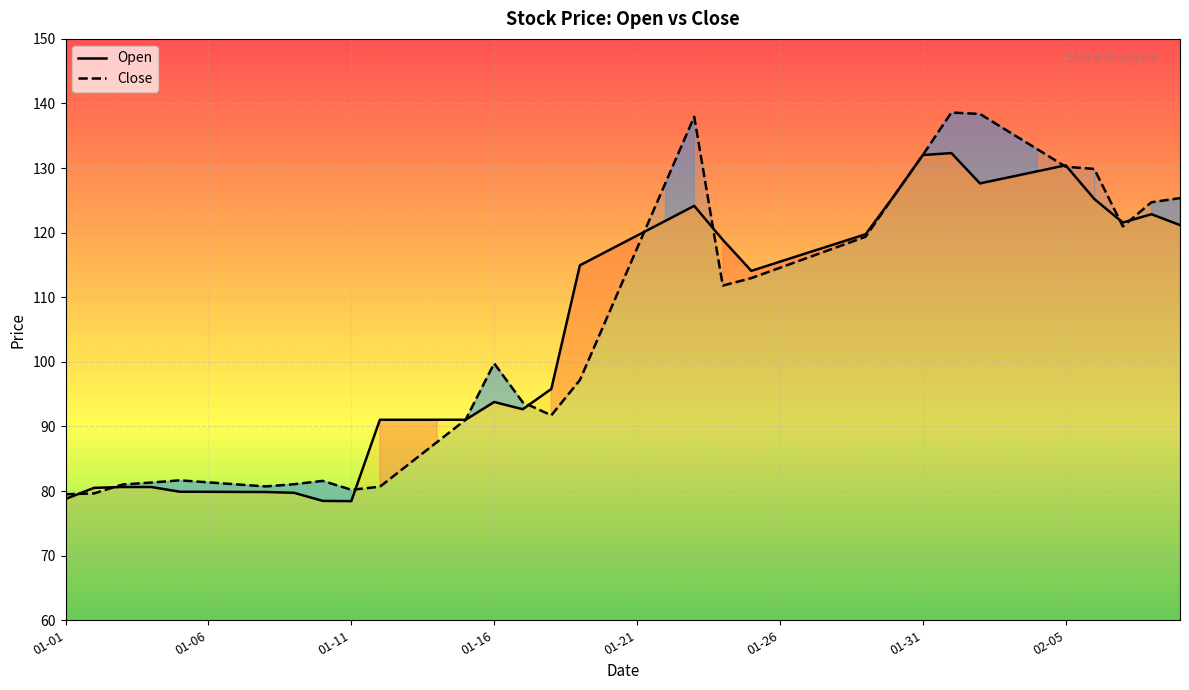

At which label does Close first exceed 111?

01-21